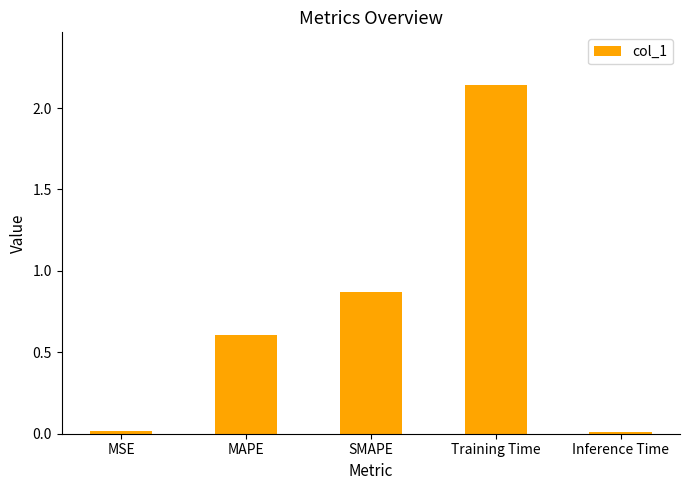

At which category does the chart reach its peak across all series?

Training Time